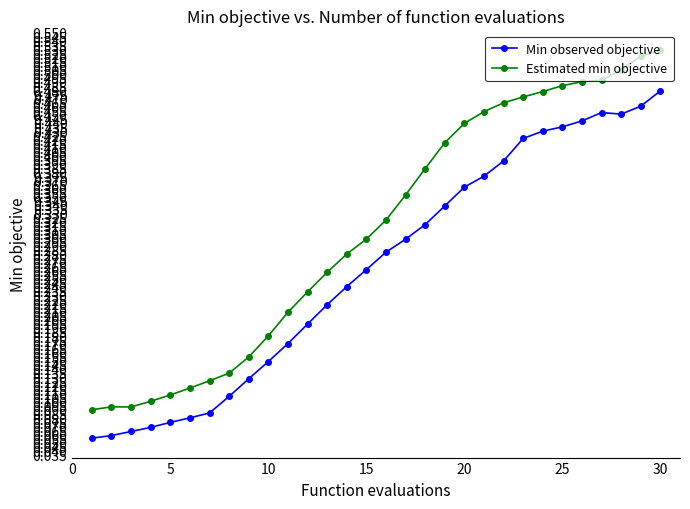

True or false: Min observed objective and Estimated min objective cross at least once.

False